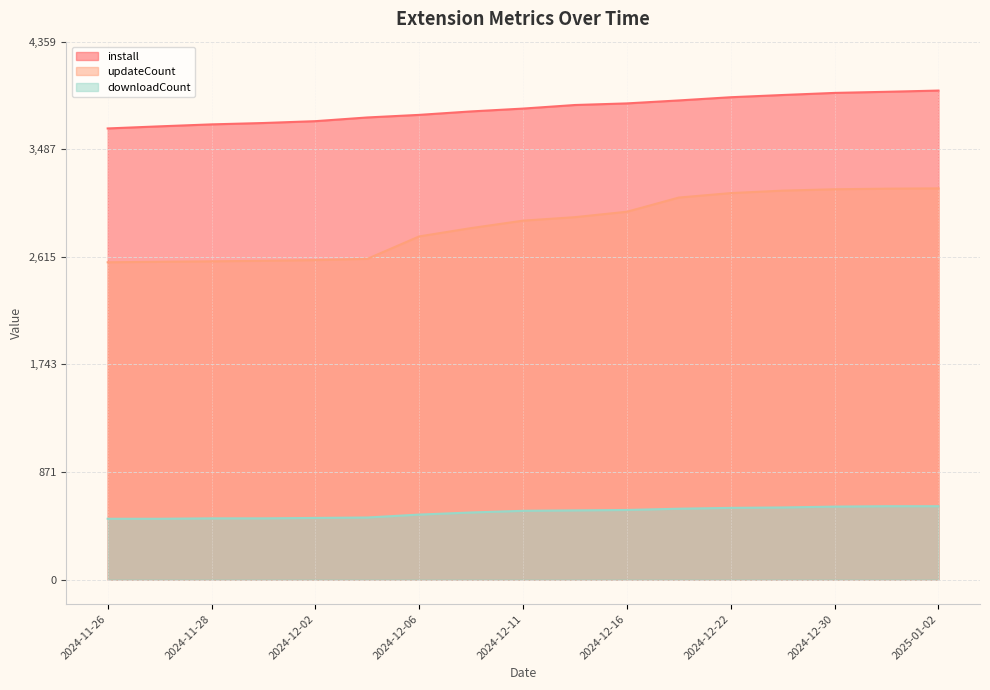

Rank the categories by downloadCount value from lowest to highest.

2024-11-26, 2024-11-27, 2024-11-28, 2024-11-30, 2024-12-02, 2024-12-04, 2024-12-06, 2024-12-09, 2024-12-11, 2024-12-13, 2024-12-16, 2024-12-18, 2024-12-22, 2024-12-26, 2024-12-30, 2025-01-01, 2025-01-02